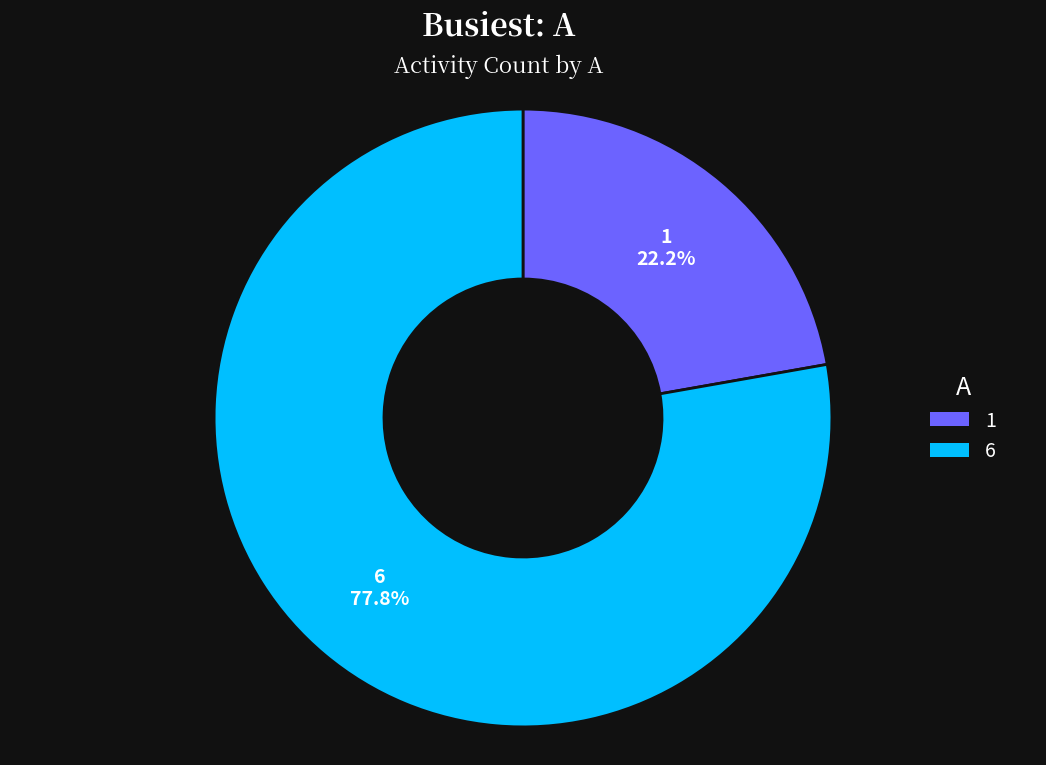

To the nearest percent, what percentage of the pie is 6?

78%